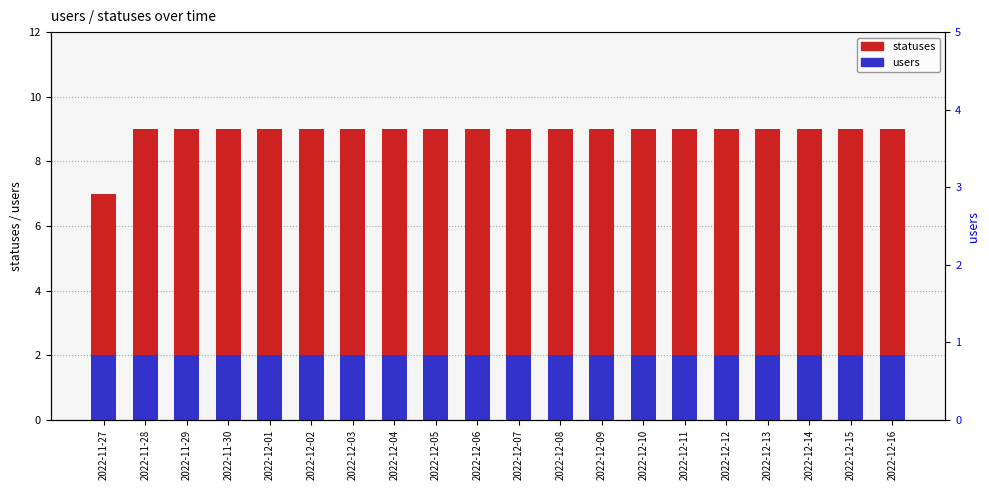

What is the difference between the highest and lowest values at 2022-11-30?

7